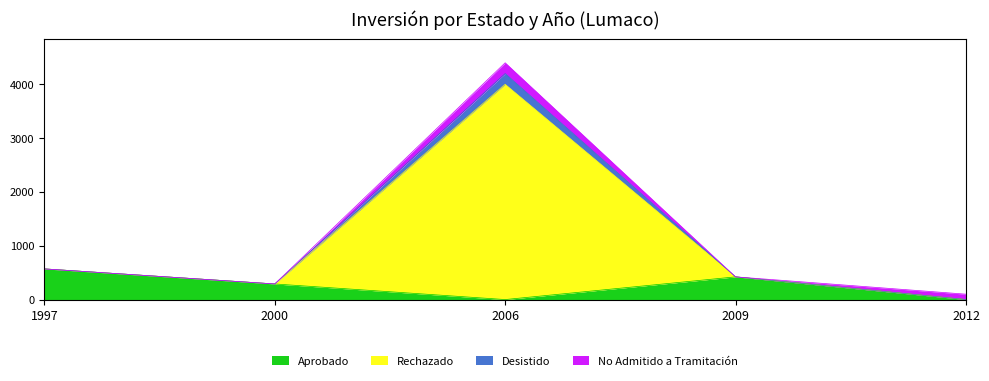

Reading left to right, extract all data points from this chart.

Aprobado: 1997=570	2000=290	2012=0	2009=422	2006=0
Rechazado: 1997=0	2000=0	2012=0	2009=0	2006=4000
Desistido: 1997=0	2000=0	2012=0	2009=0	2006=200
No Admitido a Tramitación: 1997=0	2000=0	2012=100	2009=0	2006=200